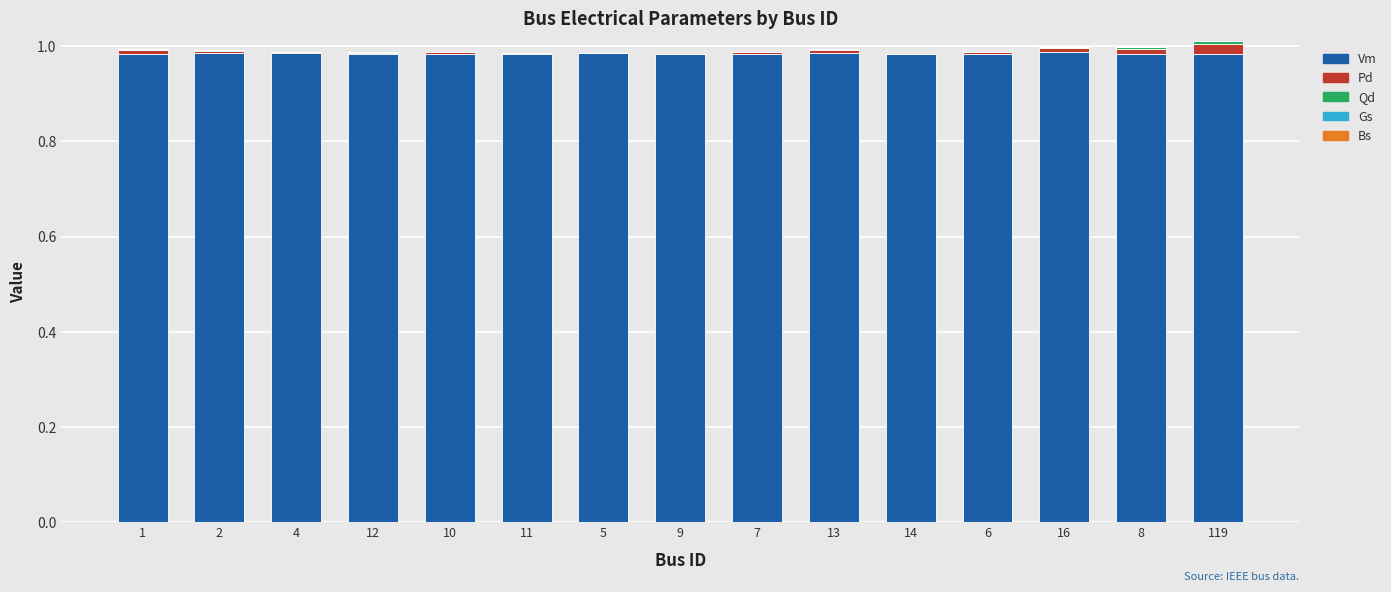

The value of Vm at 7 is 1.3. True or false?

False